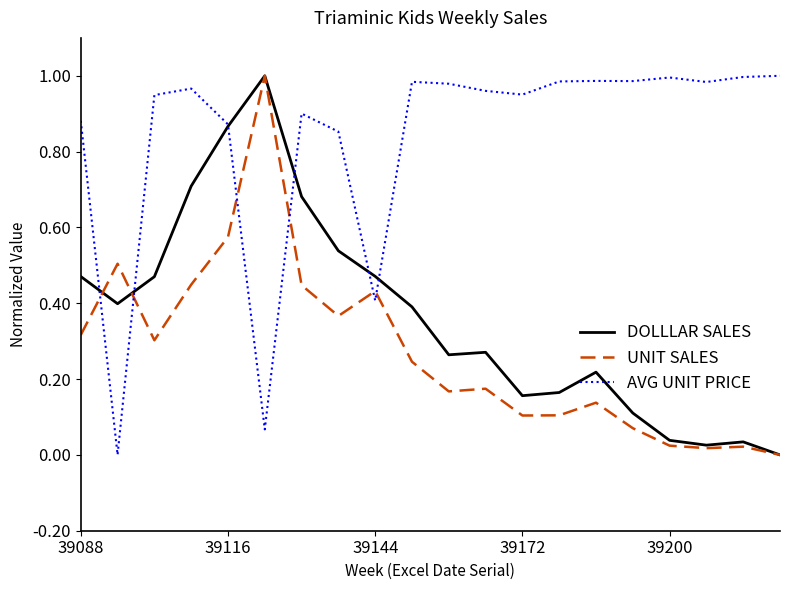

True or false: AVG UNIT PRICE and UNIT SALES cross at least once.

True